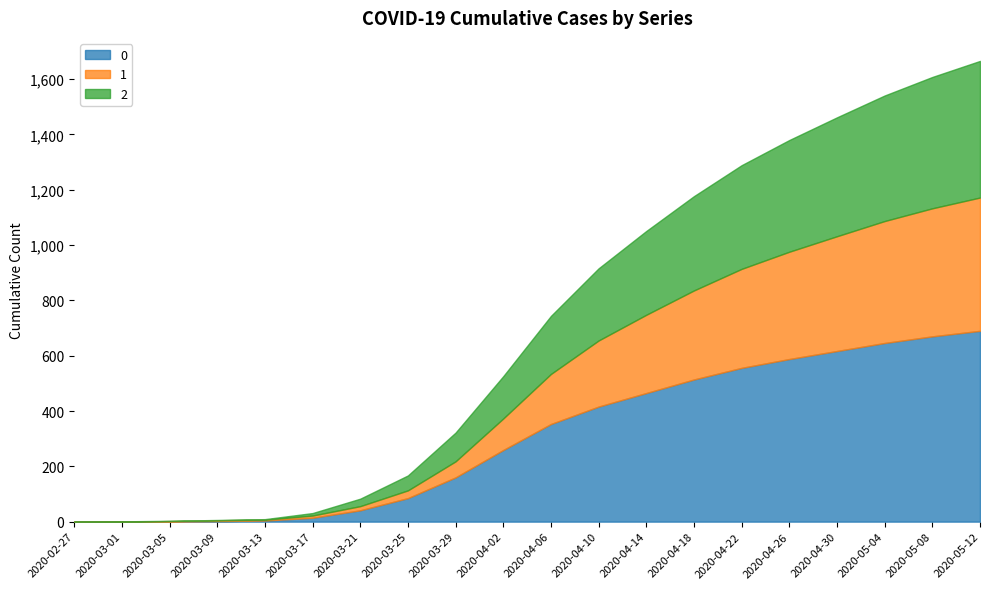

What is the sum of the 1 values at 2020-03-25 and 2020-04-30?

443